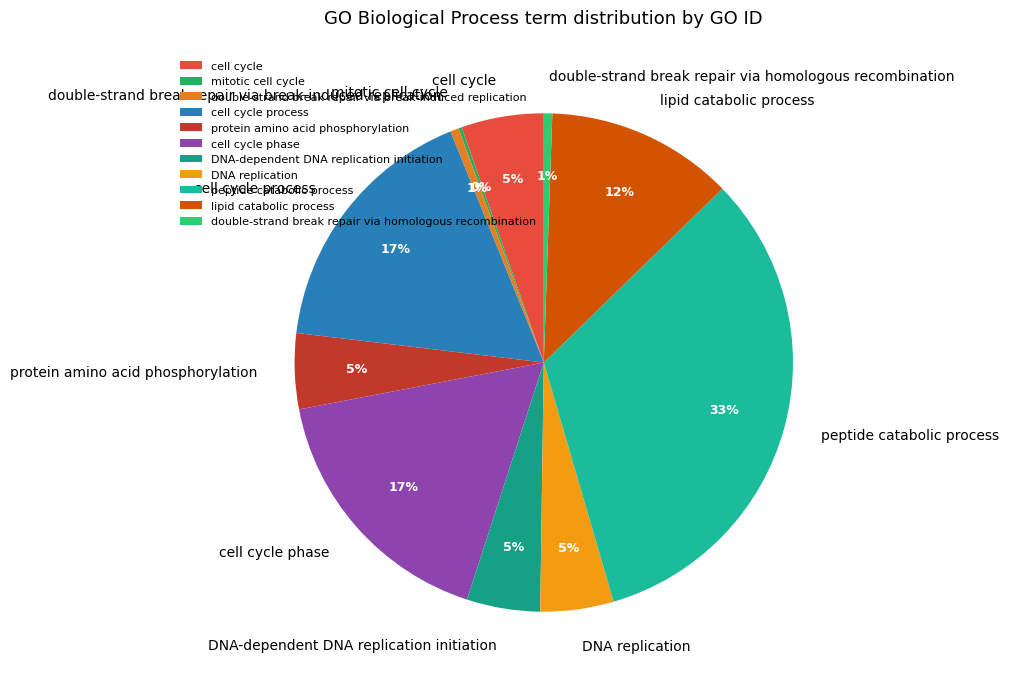

Which slice is the largest?

peptide catabolic process